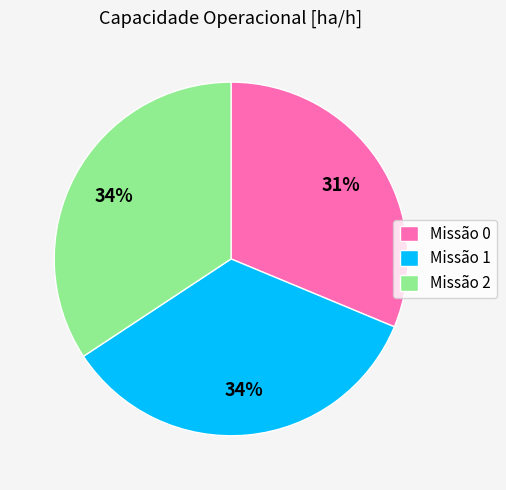

Approximately how many times larger is the value at Missão 2 compared to Missão 0?

1.1